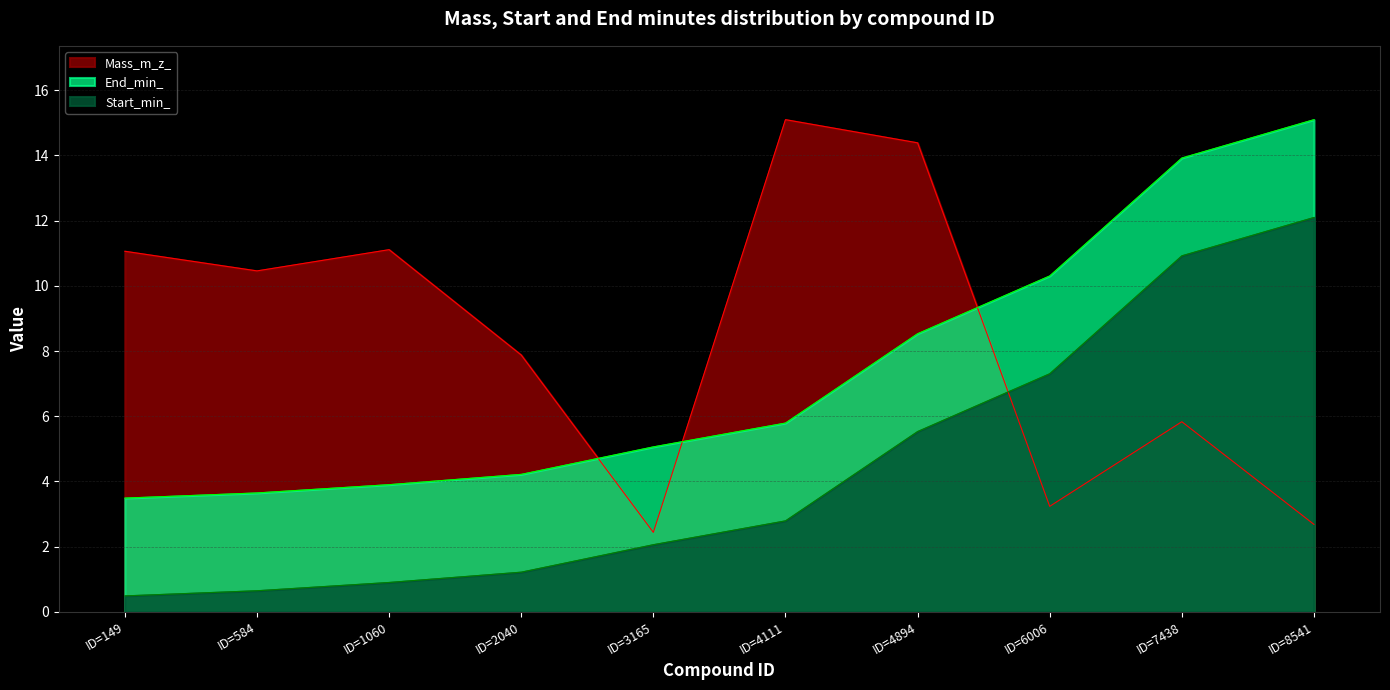

At which category is the sum across all series the highest?

ID=7438